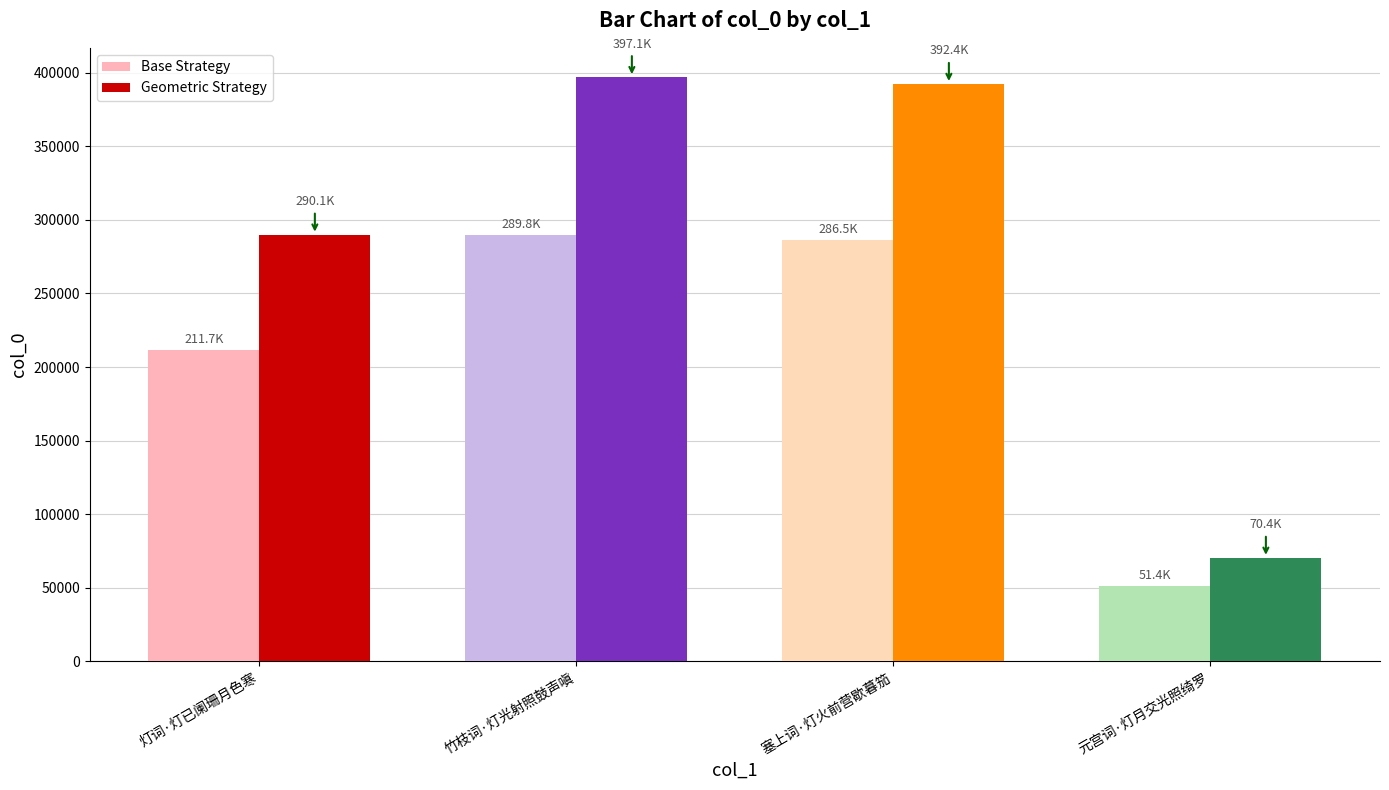

Between 竹枝词·灯光射照鼓声嗔 and 塞上词·灯火前营歇暮笳, which series saw the biggest shift?

Geometric Strategy